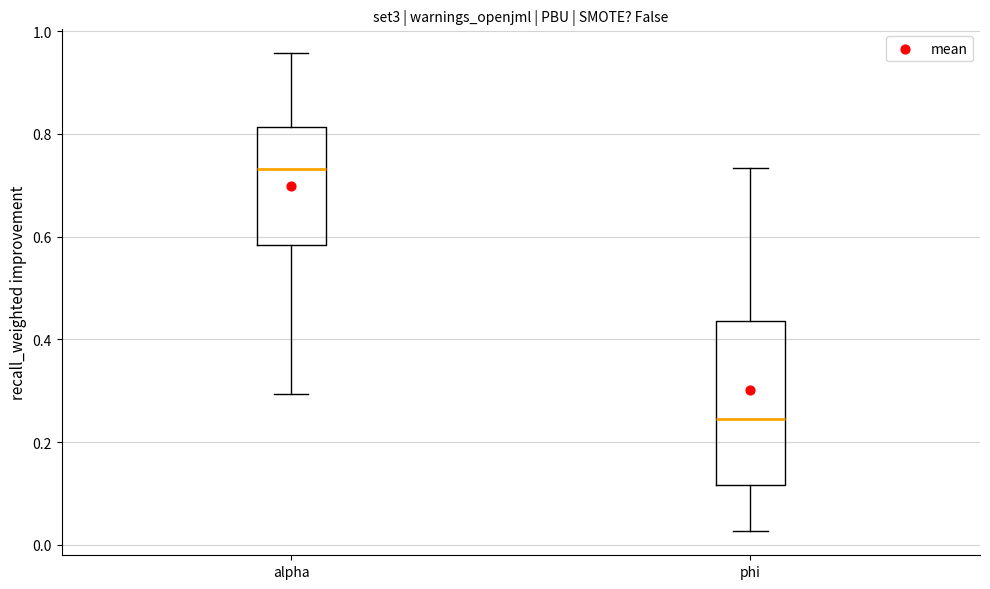

Which box is the tallest, from its lower edge to its upper edge?

phi